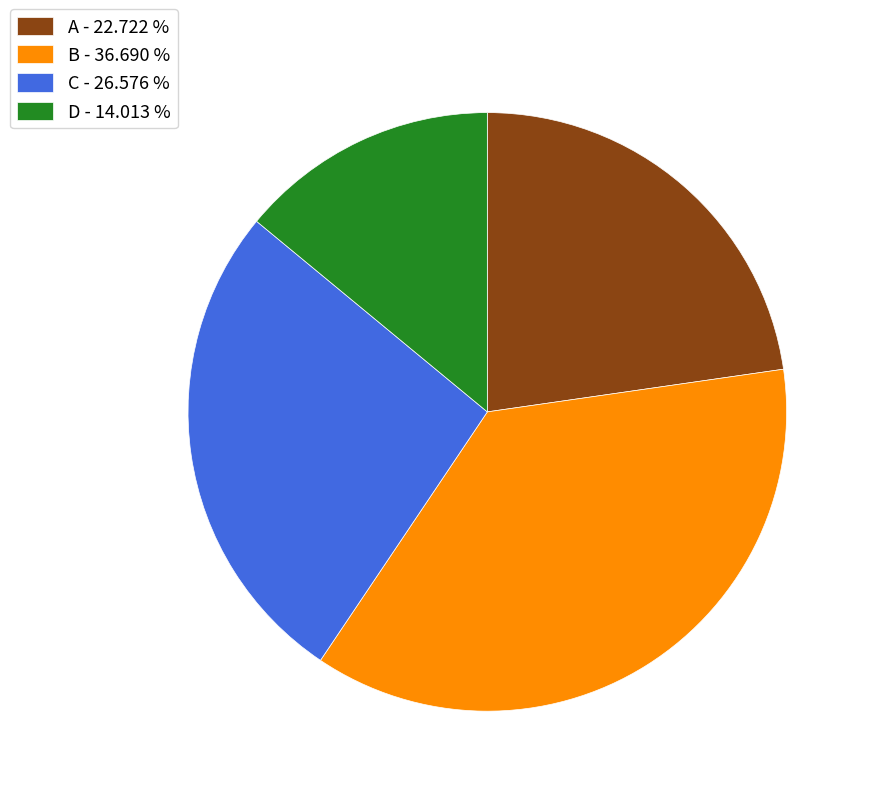

Between D - 14.013 % and C - 26.576 %, which is larger?

C - 26.576 %